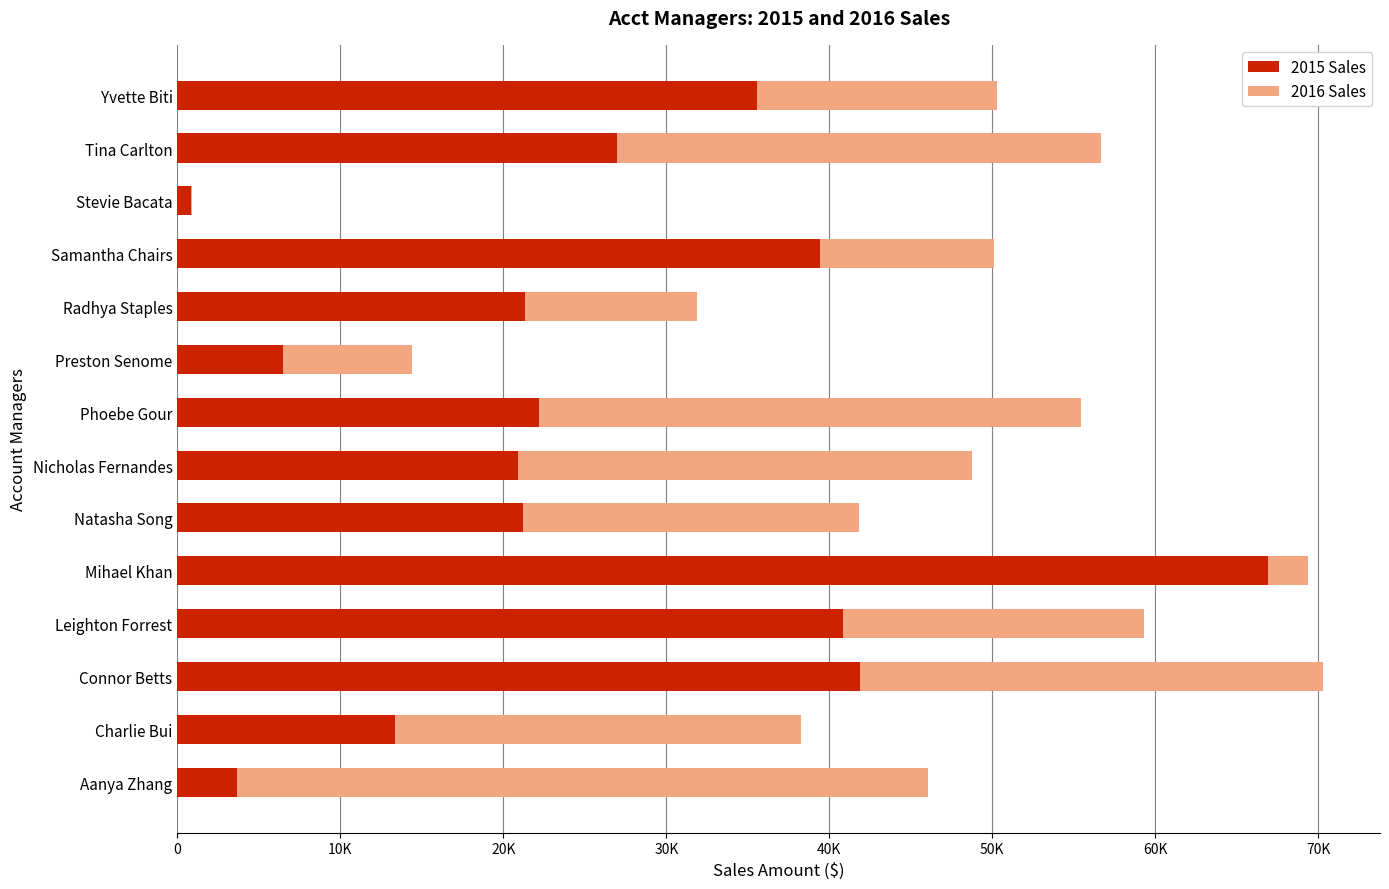

What are all the series names shown in the legend?

2015 Sales, 2016 Sales